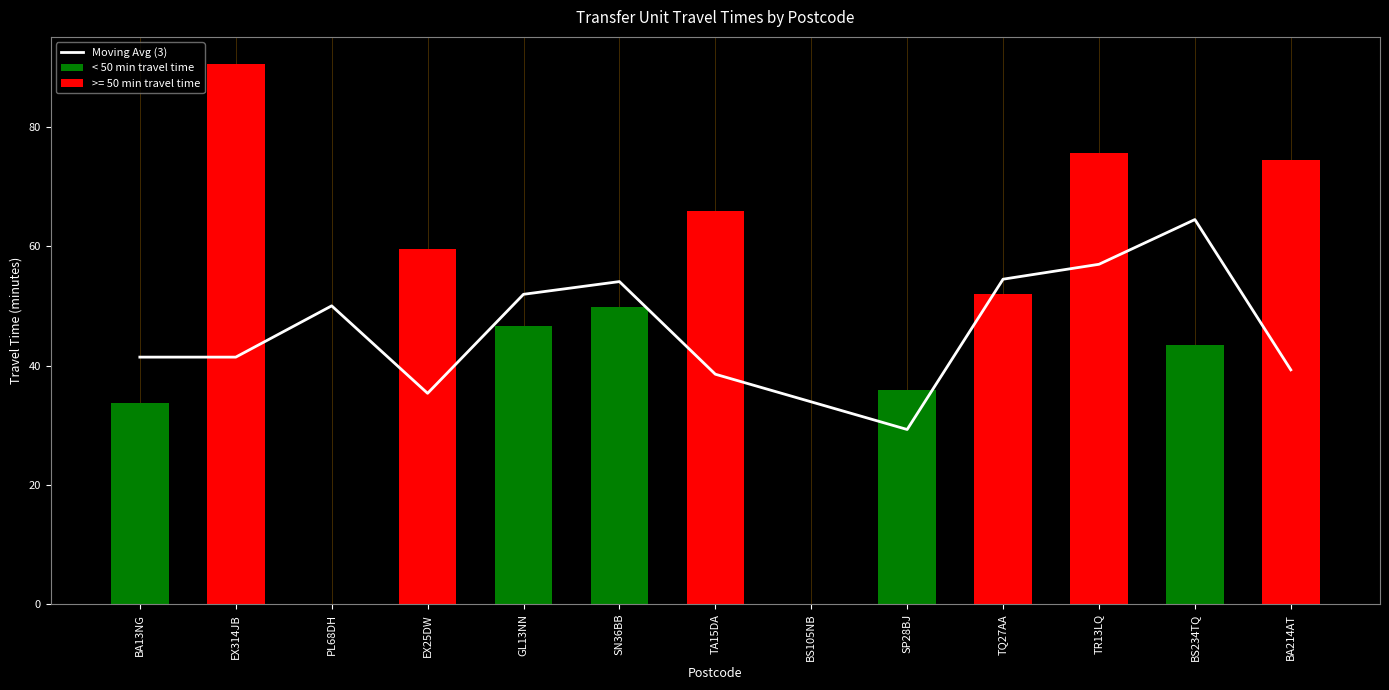

What is the difference between the maximum and minimum values?

35.2